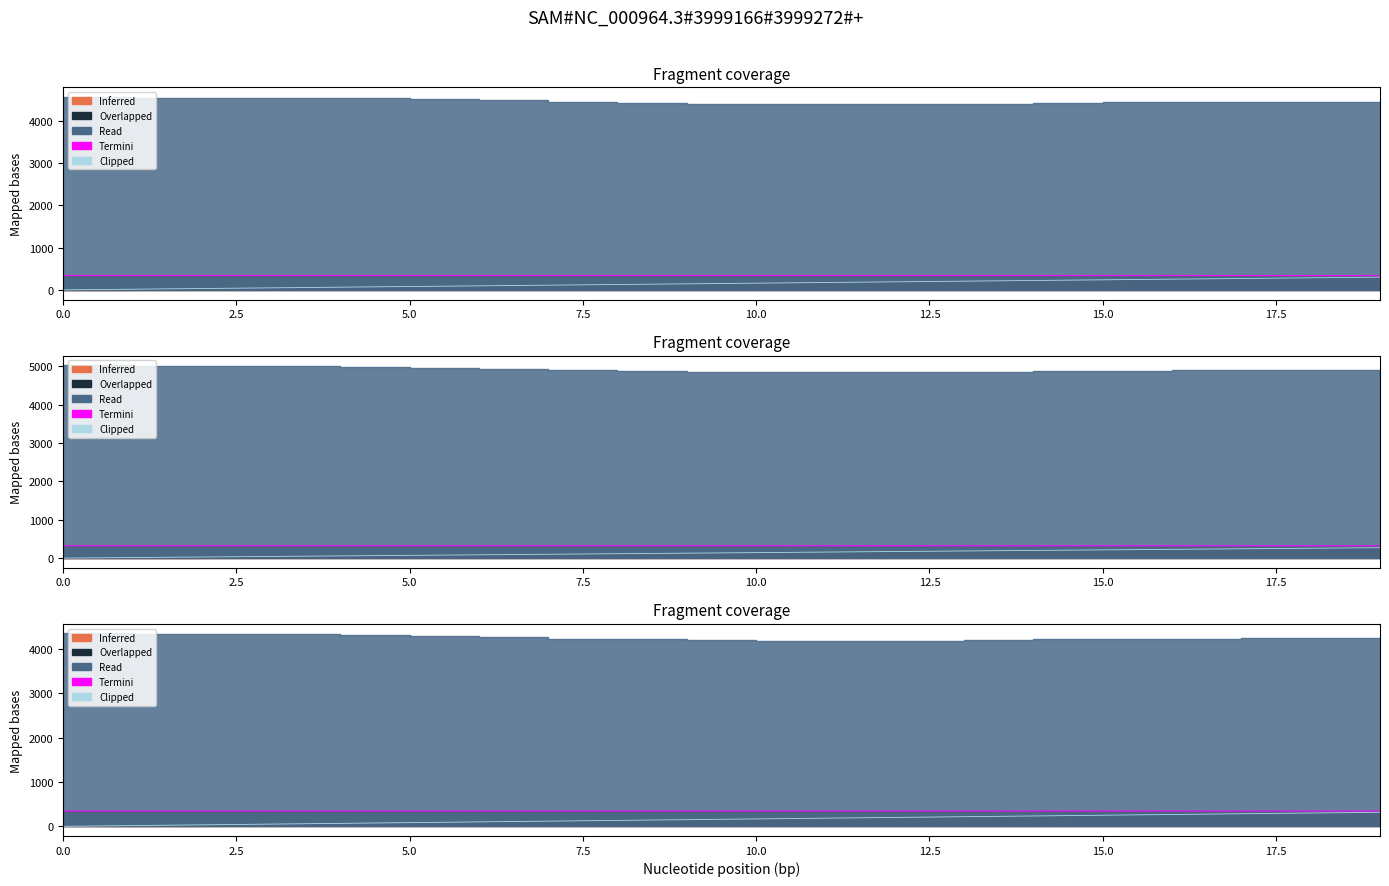

What is the approximate value of Termini at 10?

344.3